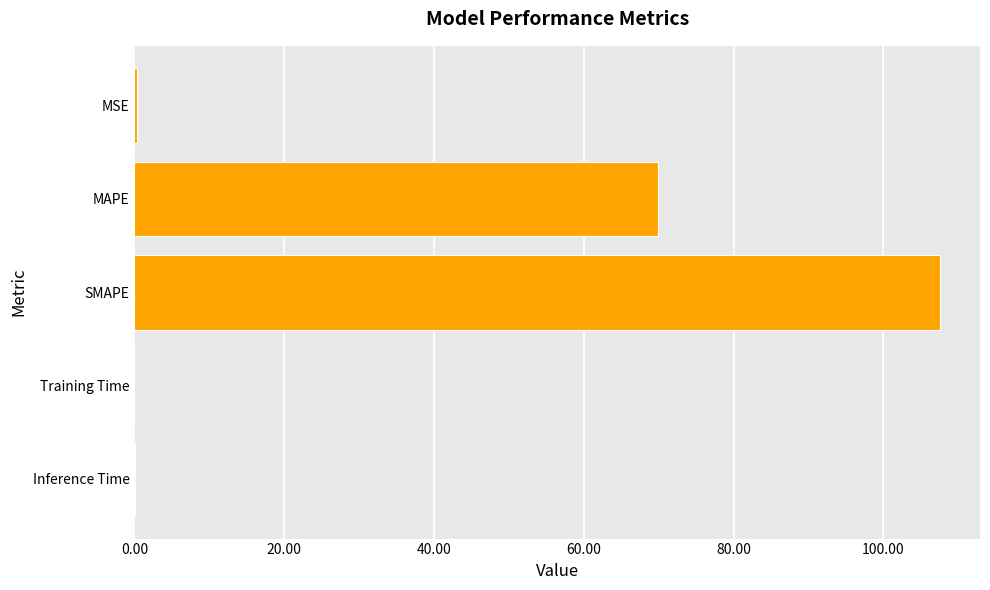

Are the bars horizontal?

Yes